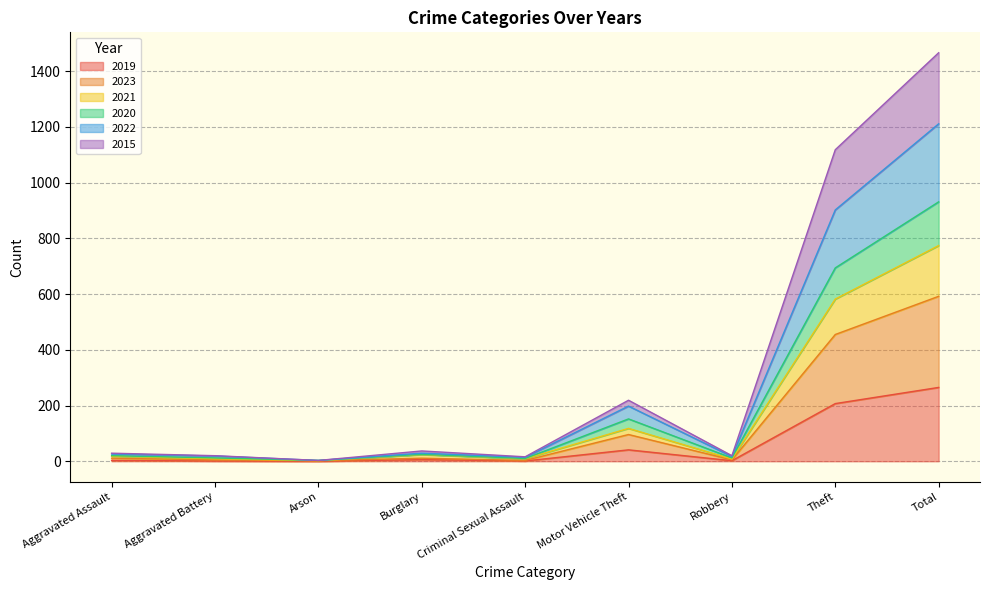

What is the label of the 2nd point from the left?

Aggravated Battery